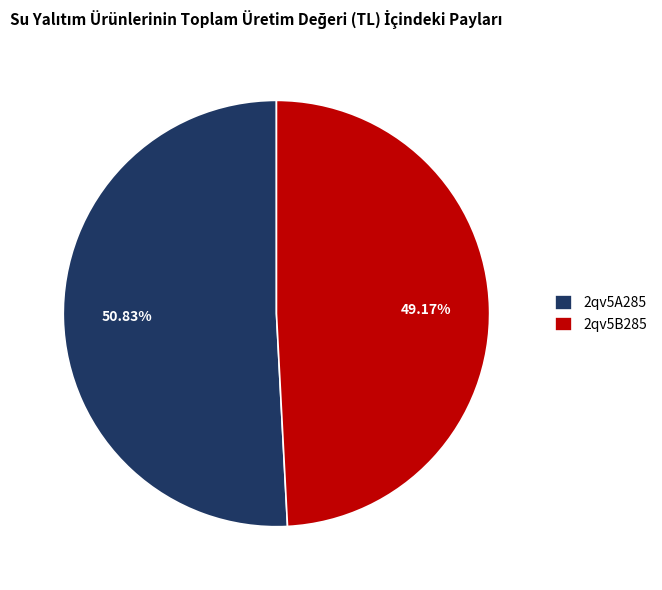

Rank the categories by value from highest to lowest.

2qv5A285, 2qv5B285